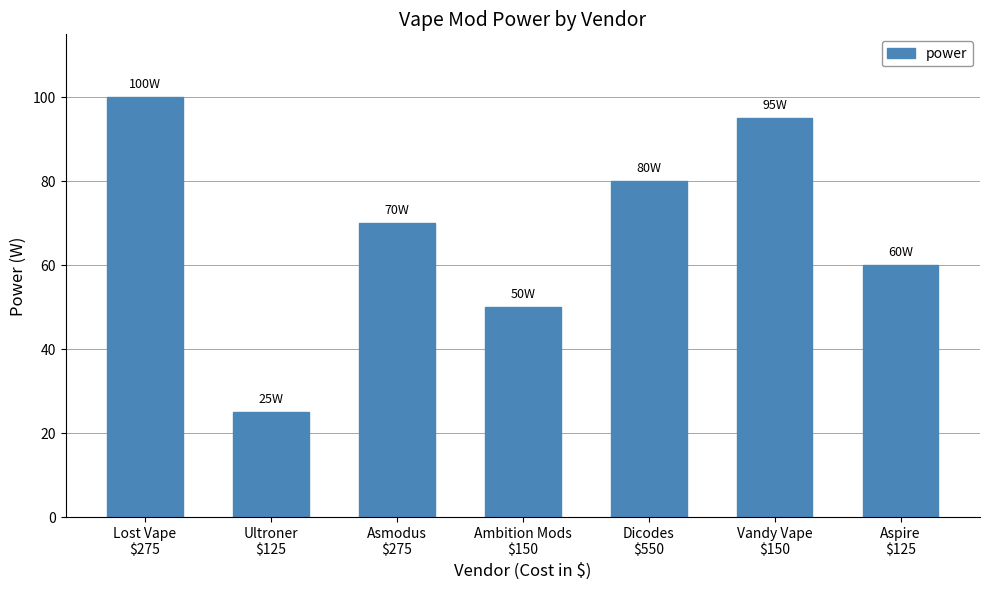

Reading right to left, extract all data points from this chart.

Aspire
$125=60	Vandy Vape
$150=95	Dicodes
$550=80	Ambition Mods
$150=50	Asmodus
$275=70	Ultroner
$125=25	Lost Vape
$275=100